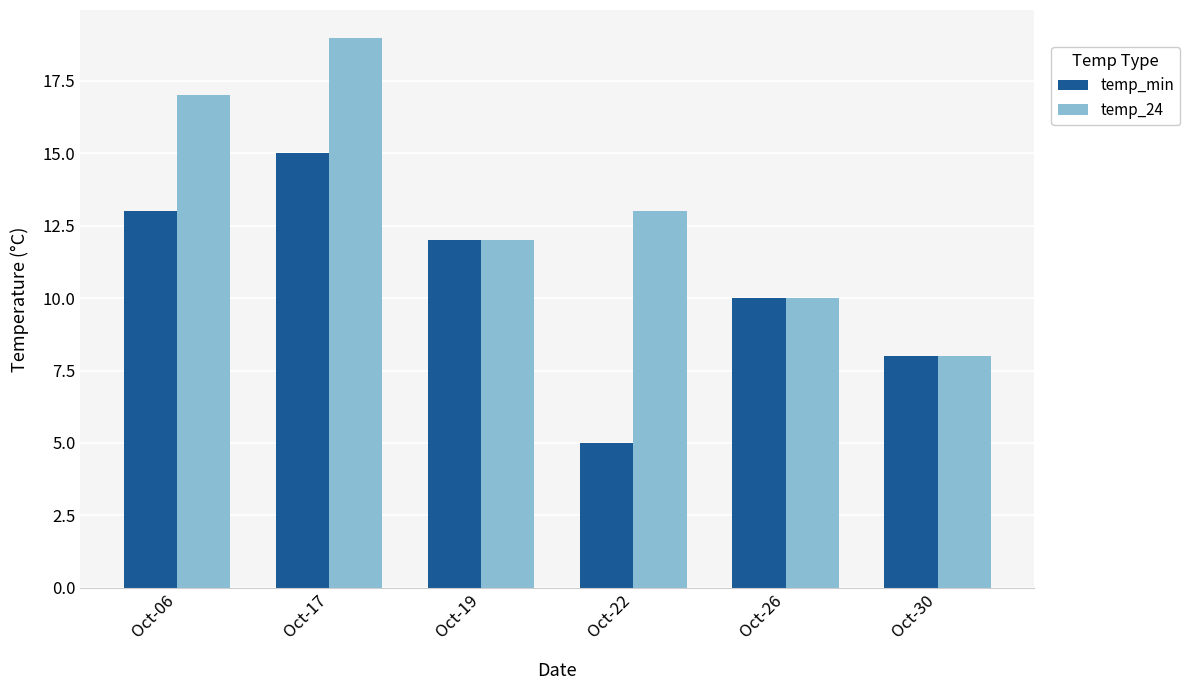

At which label does temp_24 reach its peak?

Oct-17